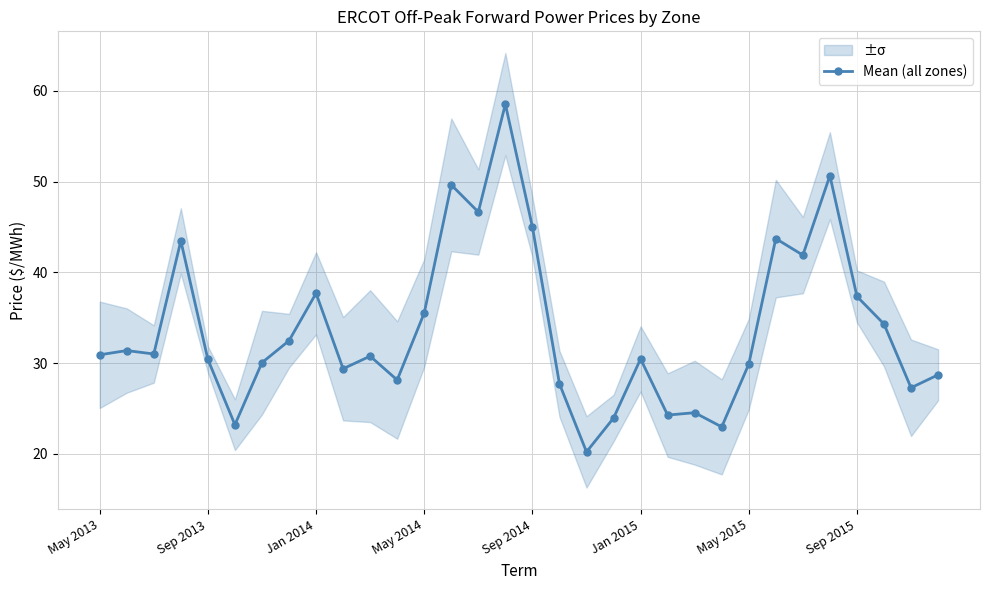

The Mean (all zones) series shows 45.0 at Sep 2014. True or false?

True